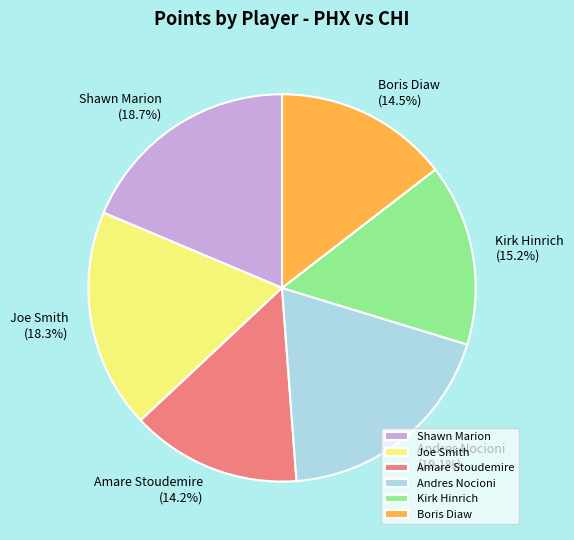

How many segments does this pie chart have?

6